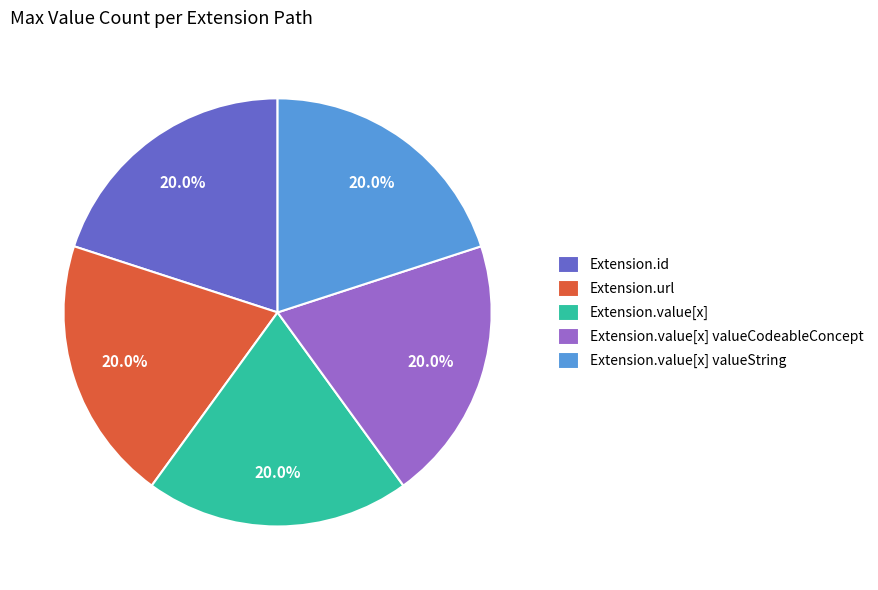

What percentage is NOT represented by Extension.url?

80.0%